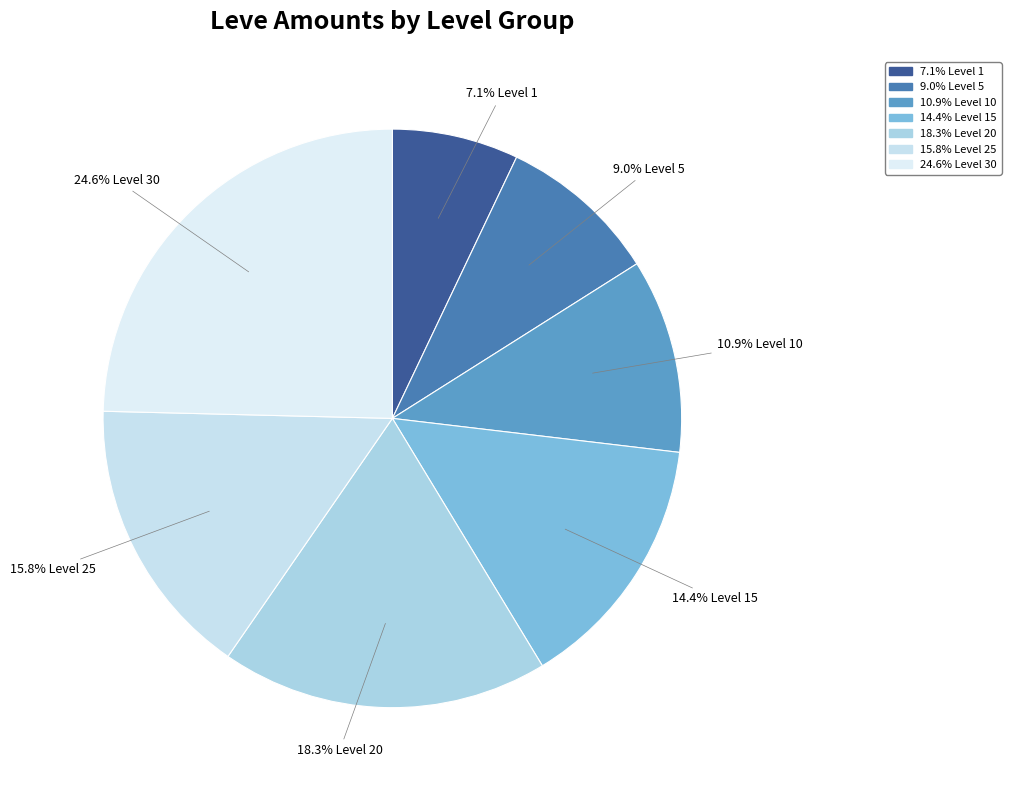

Count the number of slices in the pie.

7